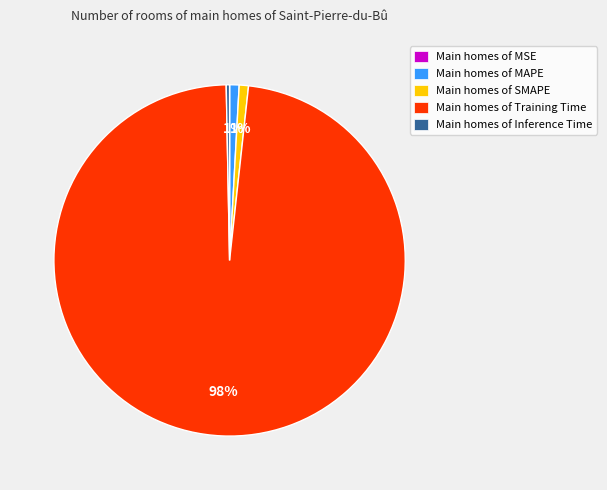

To the nearest percent, what portion does Main homes of MAPE represent?

1%